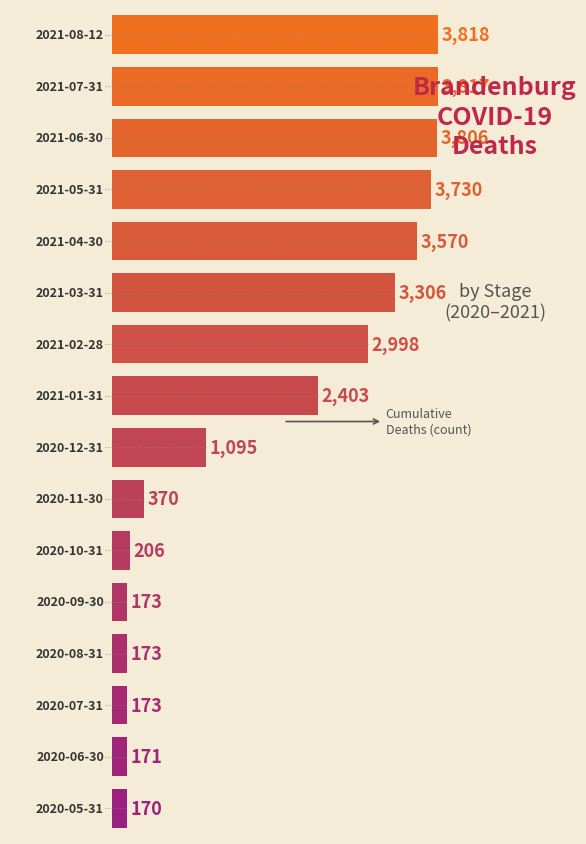

What is the greatest value displayed?

3818